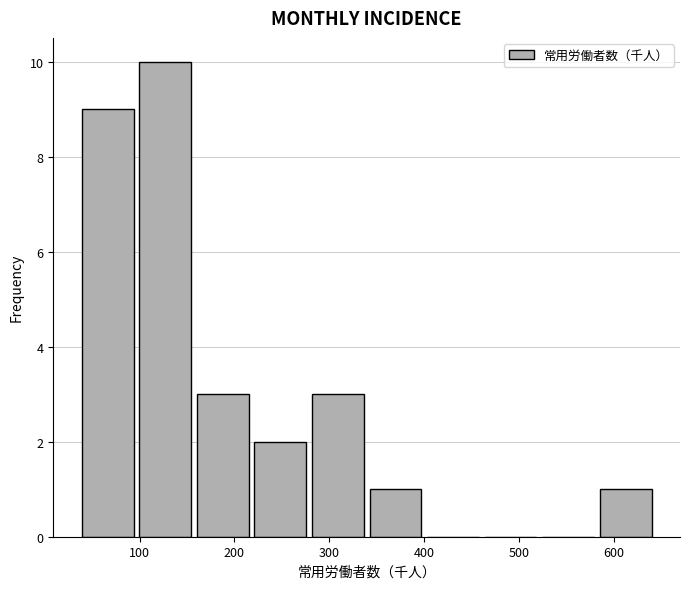

Reading left to right, list every bar in this chart as the range it spans on the x-axis followed by its height. Neither the bar edges nor the heights are printed on the chart, so give them approximately, as read against the axes.

40 to 100: 9
100 to 160: 10
160 to 220: 3
220 to 280: 2
280 to 340: 3
340 to 400: 1
400 to 460: 0
460 to 520: 0
520 to 580: 0
580 to 640: 1